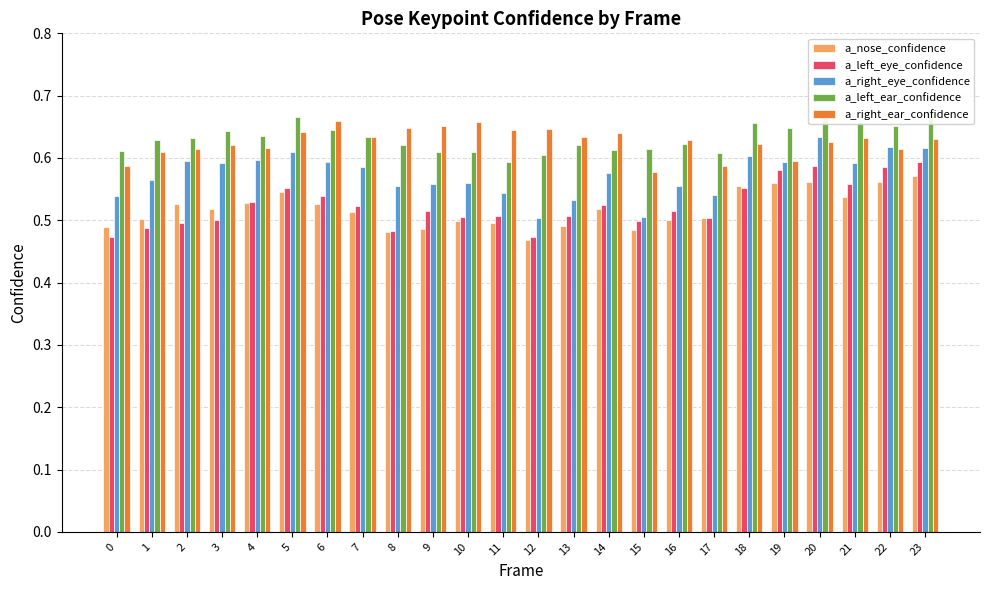

What is the sum of the a_left_ear_confidence values at 11 and 7?

1.2